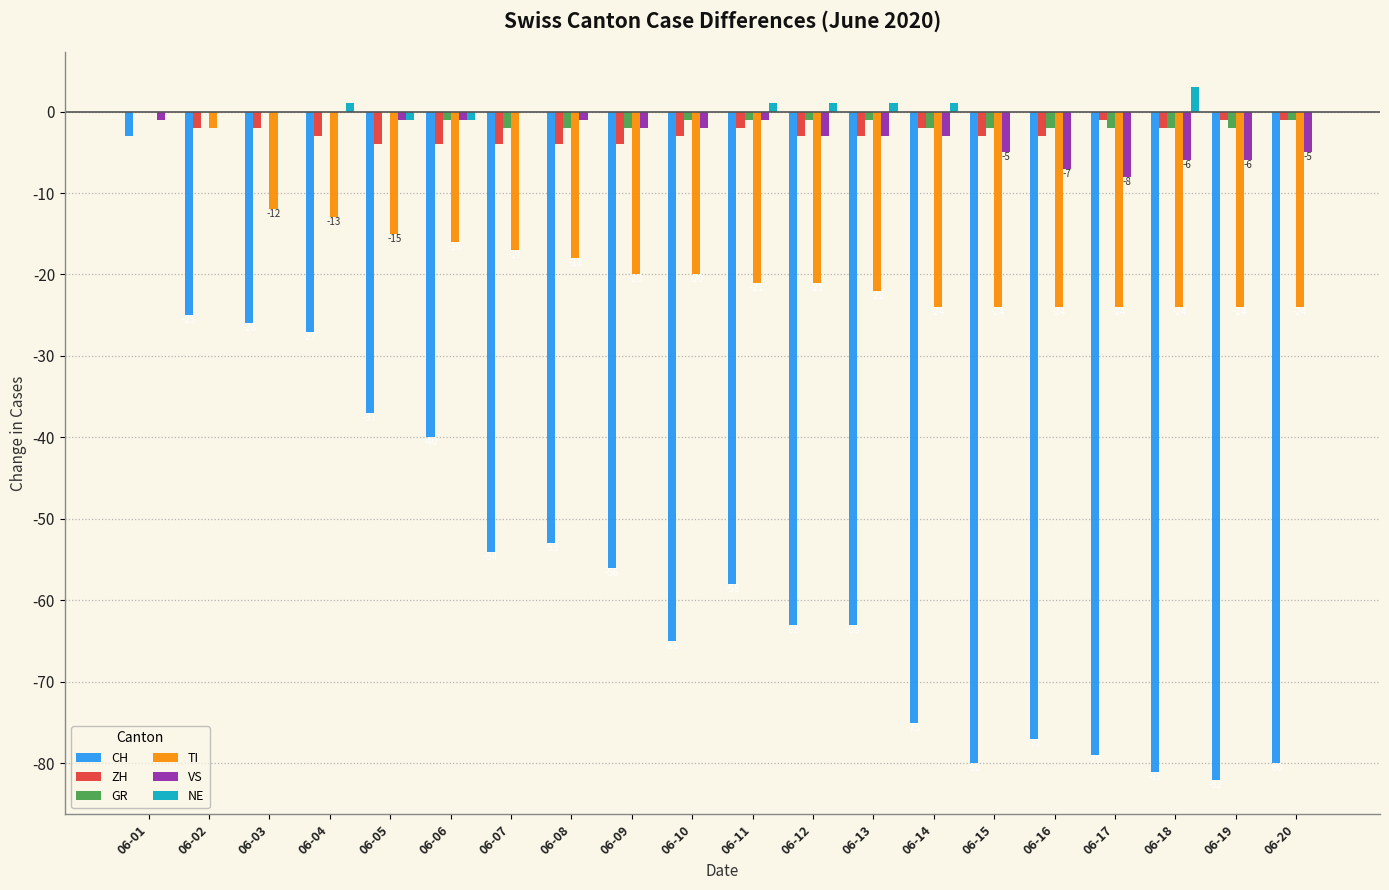

Which label corresponds to the largest value in the chart?

06-18